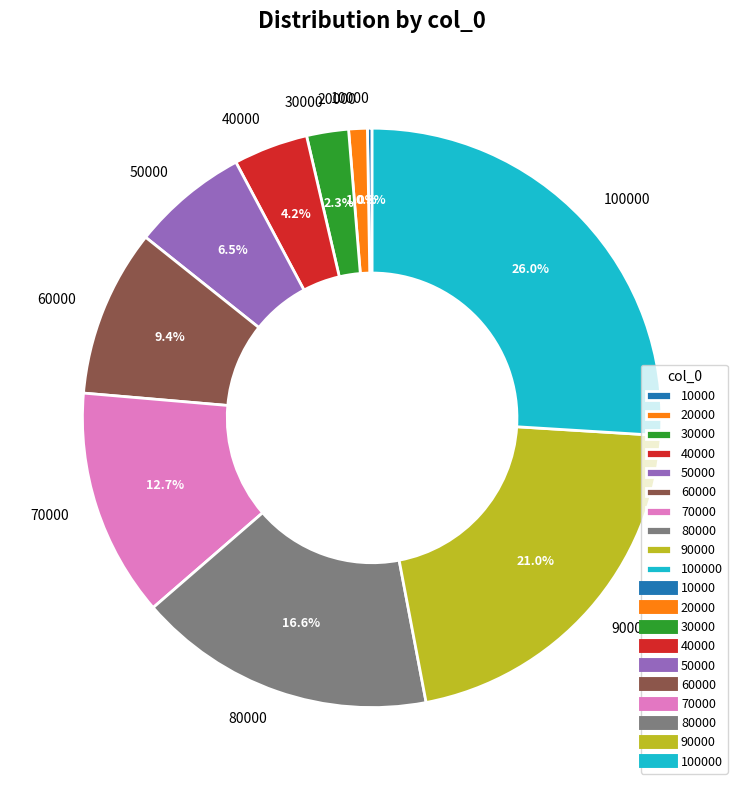

Between 20000 and 50000, which is larger?

50000